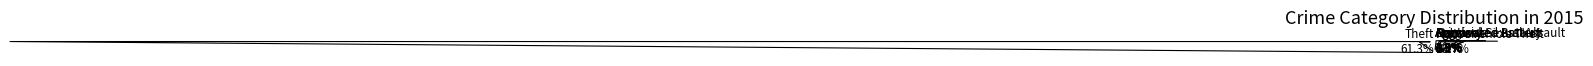

Does Criminal Sexual Assault account for over 50% of the chart?

No